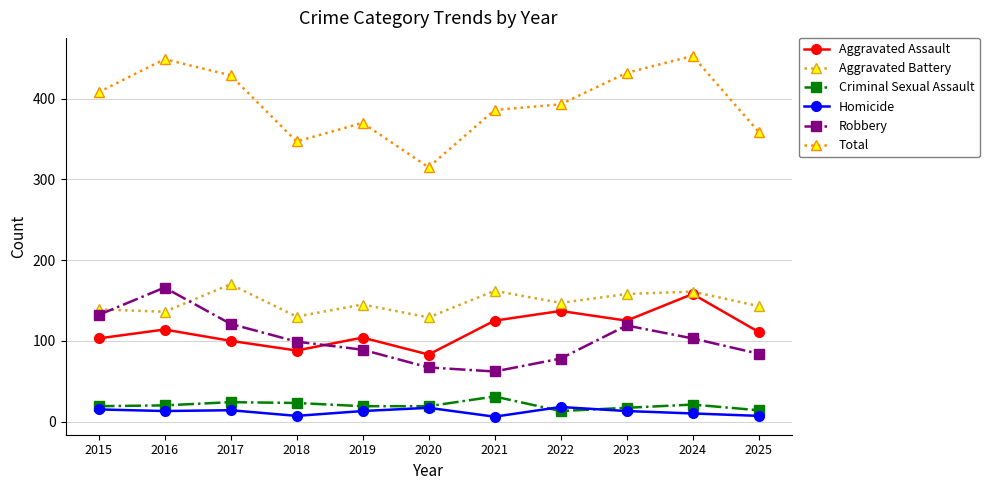

What is the total value across all series at 2020?

630